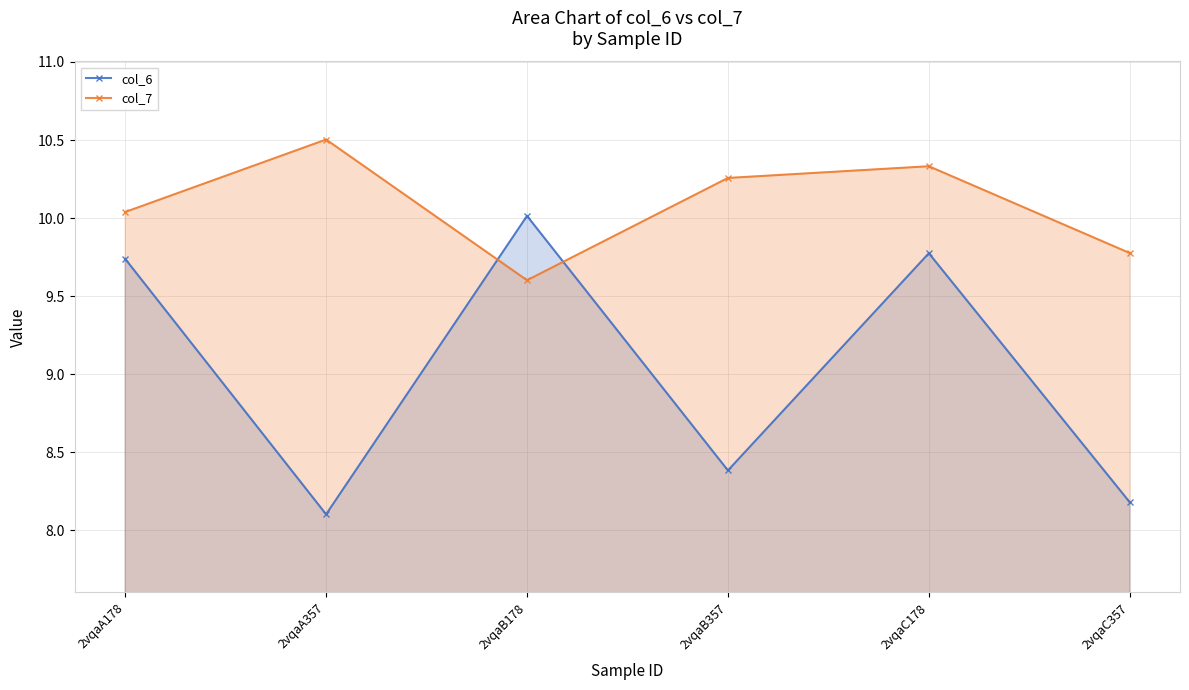

What is the spread (max minus min) of values at 2vqaC178?

0.6